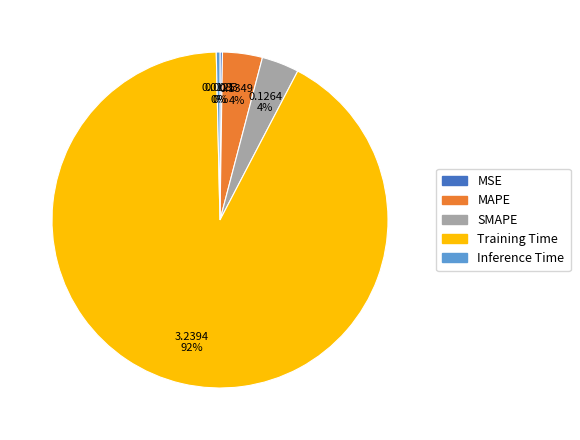

What is the largest slice in the pie chart?

Training Time